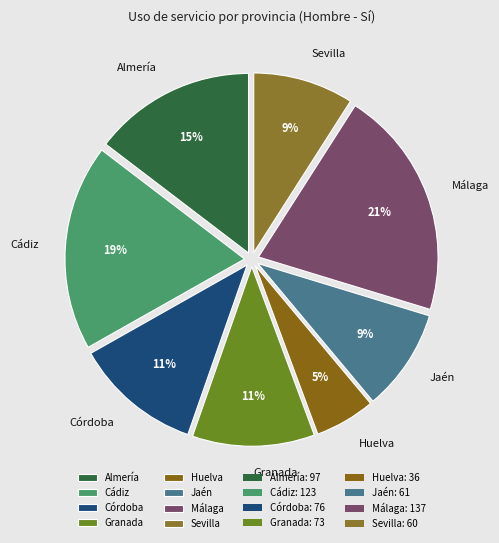

What is the largest slice in the pie chart?

Málaga